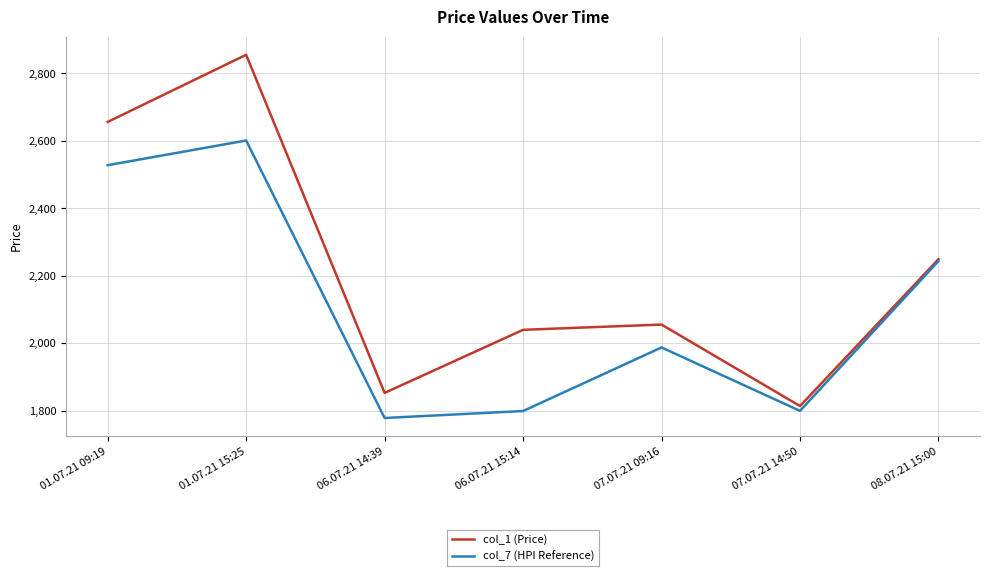

At which label does col_1 (Price) reach its peak?

01.07.21 15:25